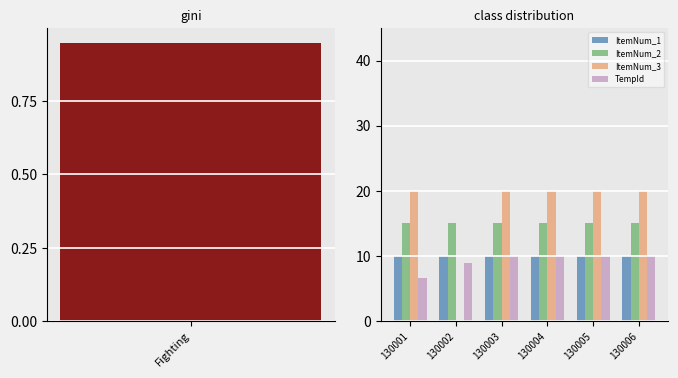

The ItemNum_1 series shows 3.3 at 130004. True or false?

False